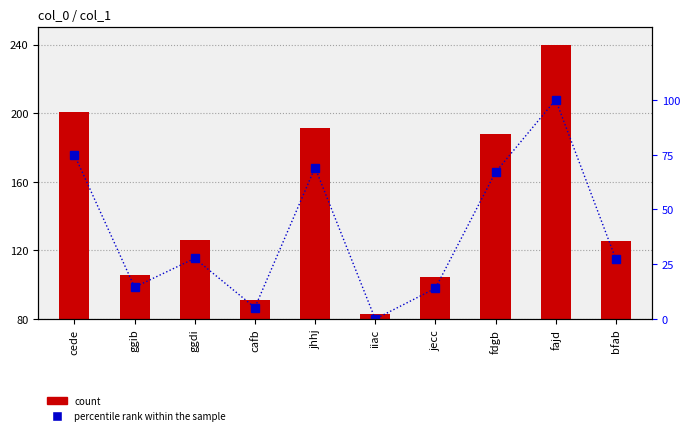

What is the difference between the count values at ggdi and jhhj?

65.2